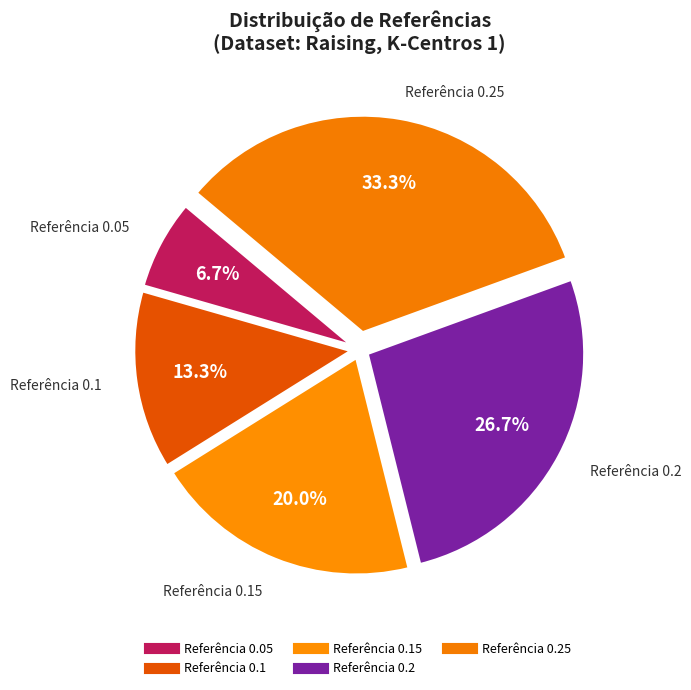

Count the number of slices in the pie.

5